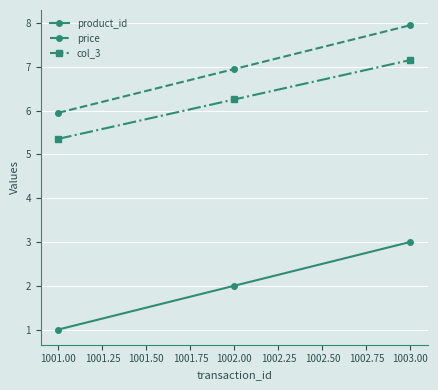

What is the sum of the product_id values at 1001.00 and 1002.00?

3.0